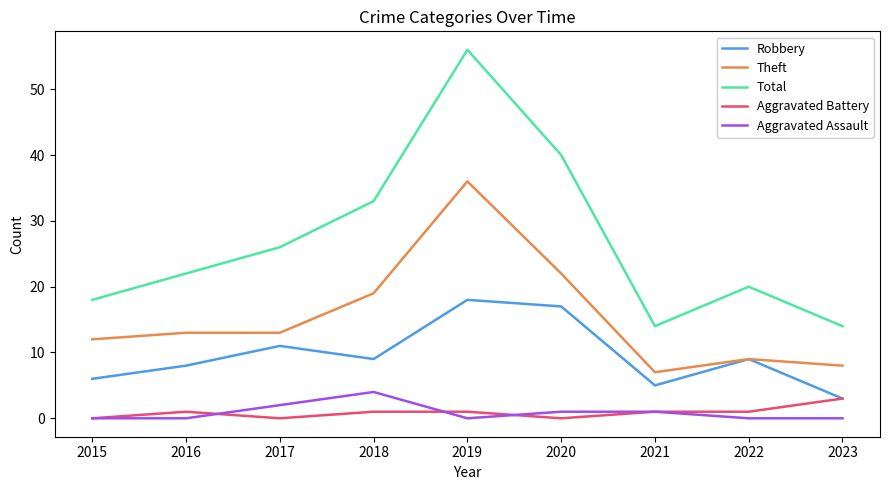

How many lines are shown in the chart?

5